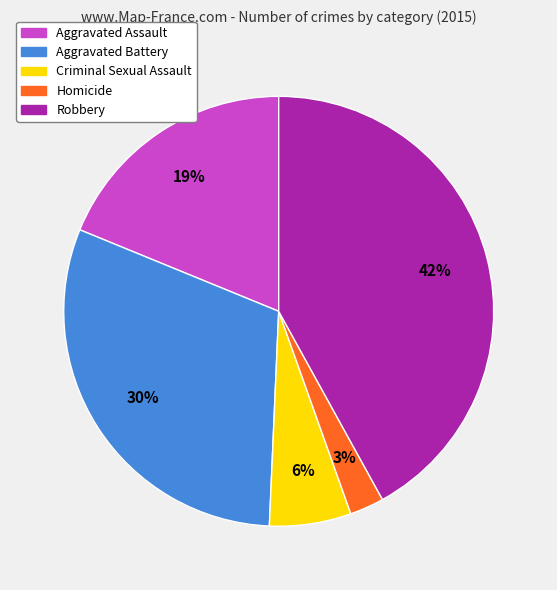

To the nearest percent, what is the combined percentage of Aggravated Assault and Aggravated Battery?

49%